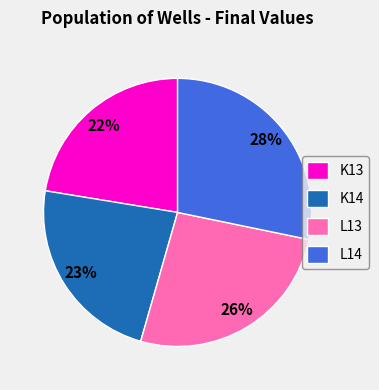

Between L13 and K14, which is larger?

L13